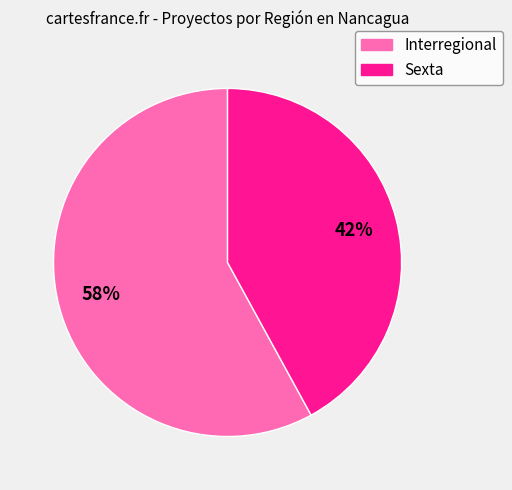

To the nearest percent, what is the difference between the Interregional and Sexta slice percentages?

16%